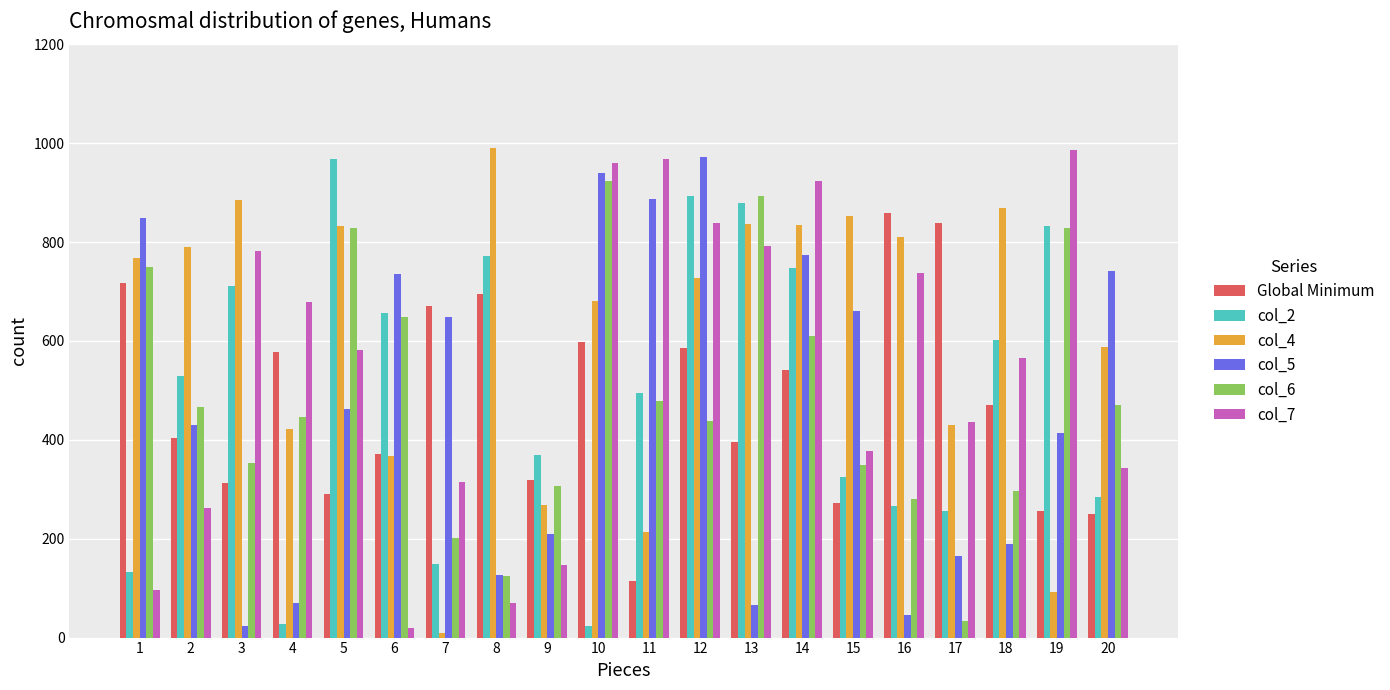

Which series has the largest total across all categories?

col_4